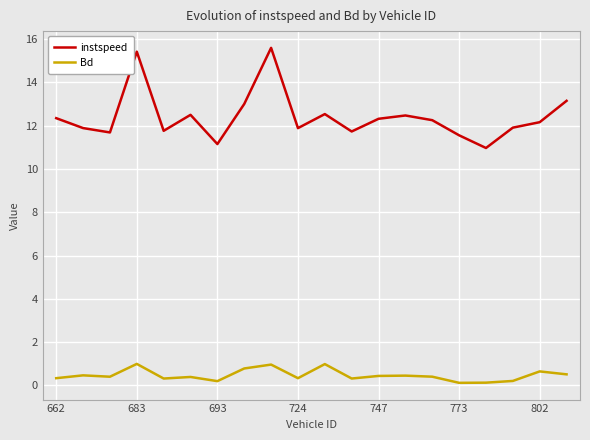

What is the minimum value for instspeed?

11.0